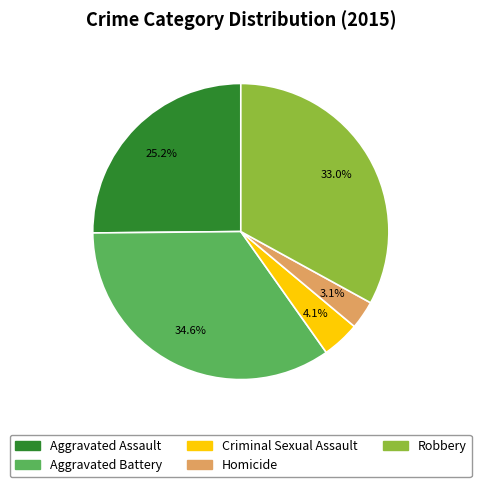

What percentage is the Criminal Sexual Assault slice, to the nearest percent?

4%